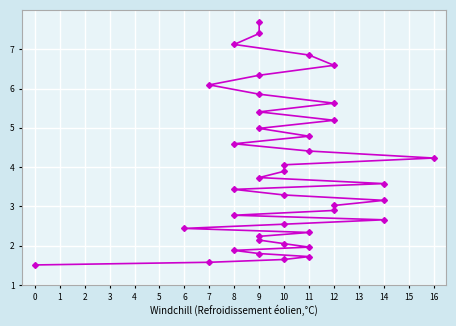

How many lines are shown in the chart?

1